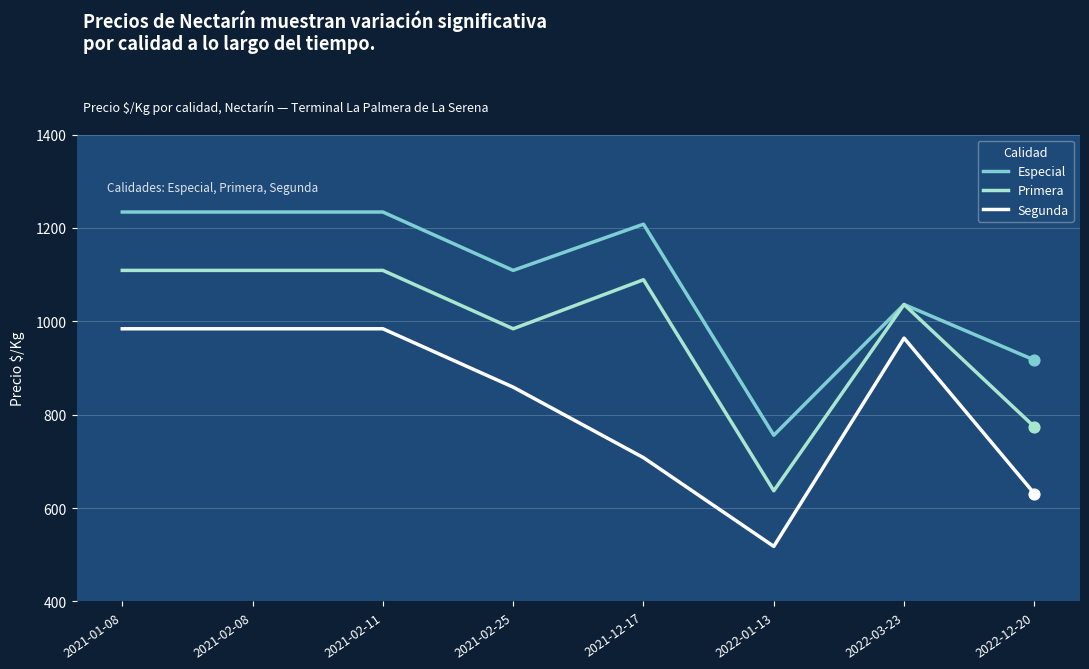

At how many categories does at least one series exceed 1179?

4